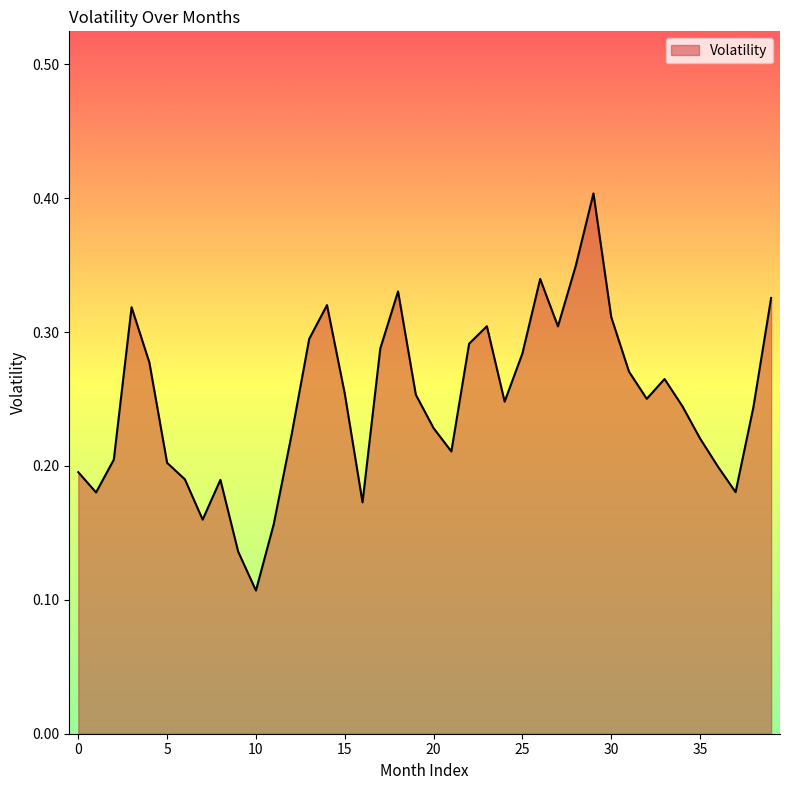

What is the greatest value displayed?

0.4